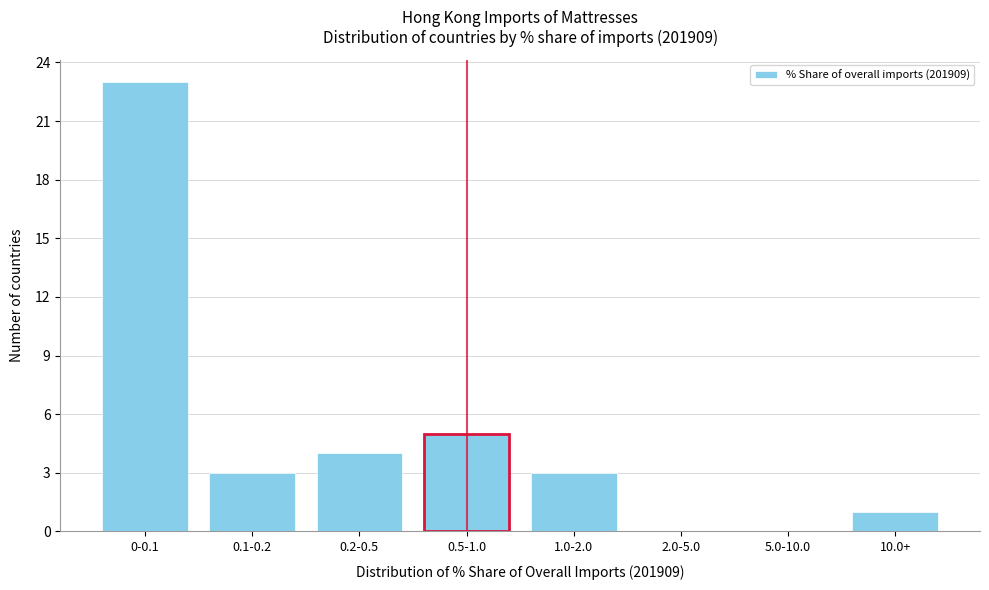

Reading right to left, transcribe all the data shown in this chart.

10.0+=1	5.0-10.0=0	2.0-5.0=0	1.0-2.0=3	0.5-1.0=5	0.2-0.5=4	0.1-0.2=3	0-0.1=23